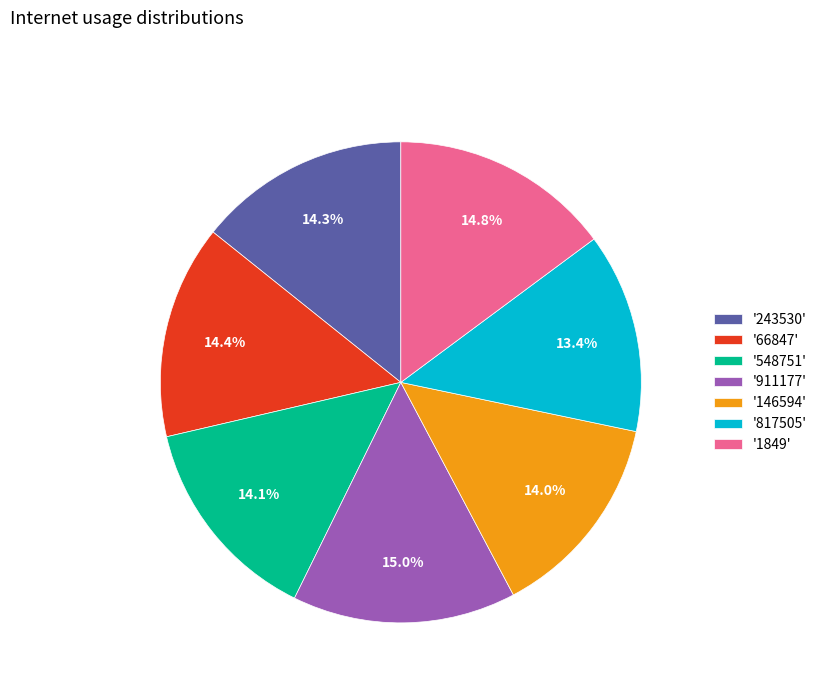

What percentage do '1849' and '66847' together represent?

29.2%